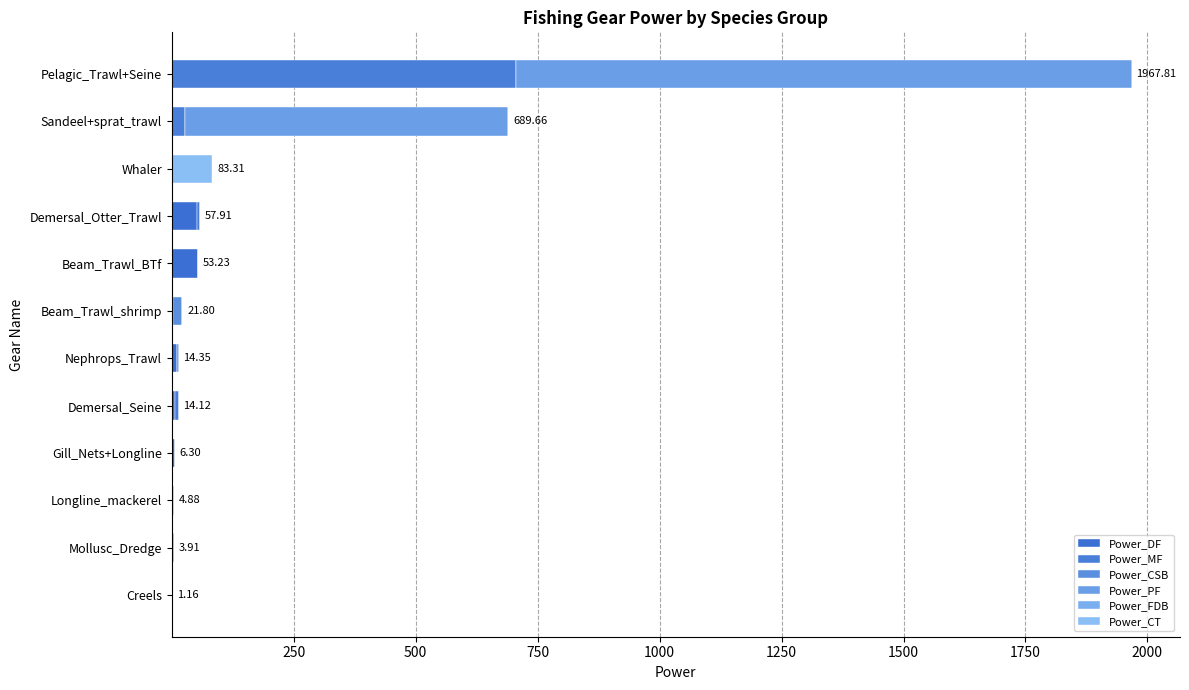

What is the difference between the maximum and minimum values in the Power_CSB series?

18.2